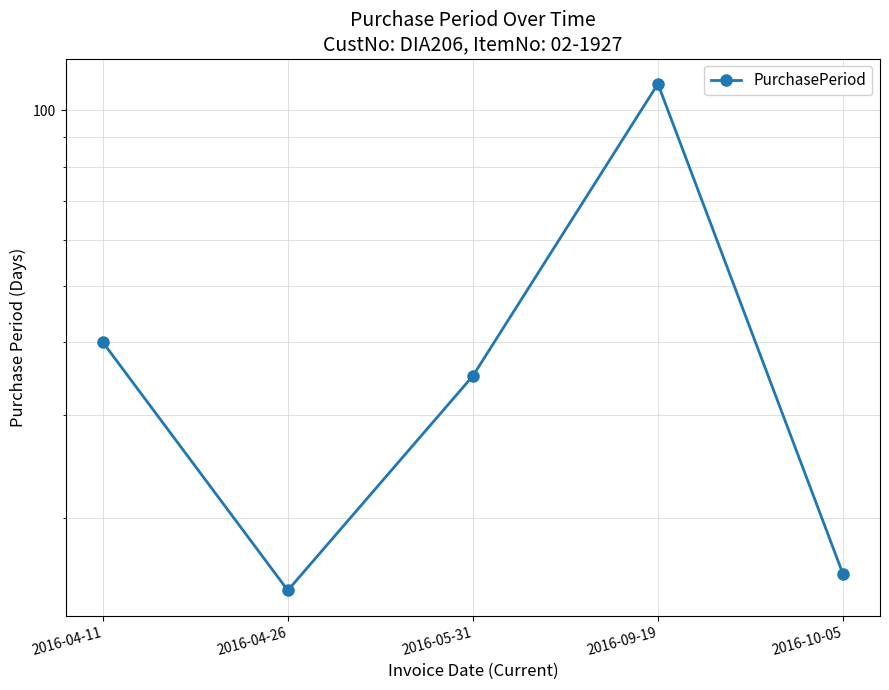

What is the ratio of the value at 2016-05-31 to the value at 2016-10-05?

2.2